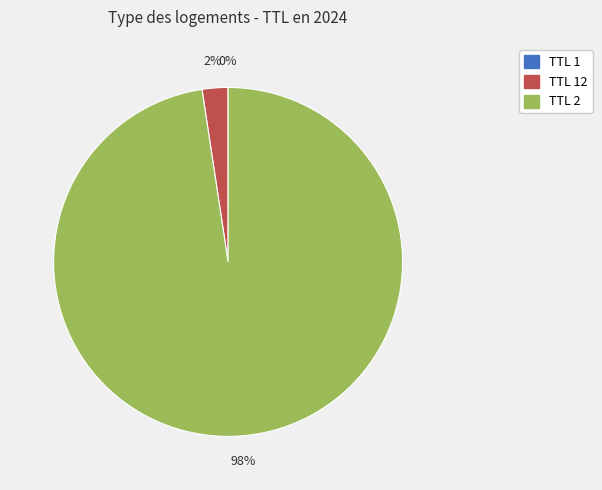

Does any single category account for the majority?

Yes